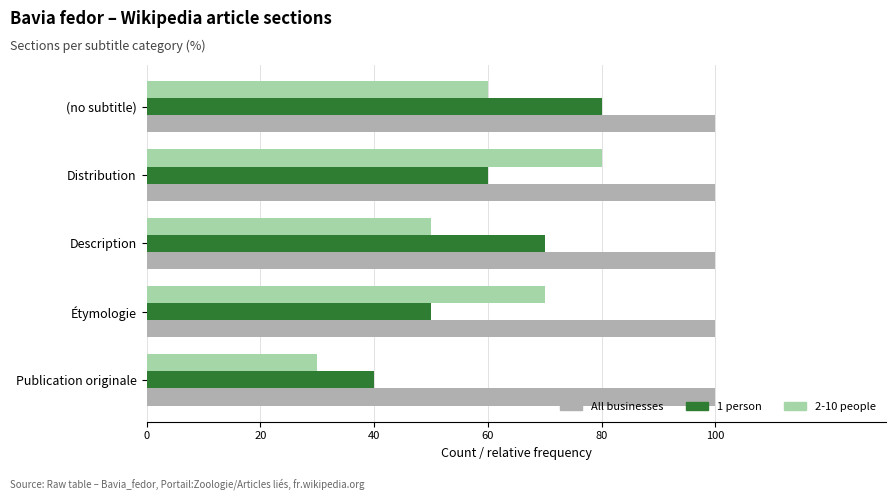

What are all the series names shown in the legend?

All businesses, 1 person, 2-10 people